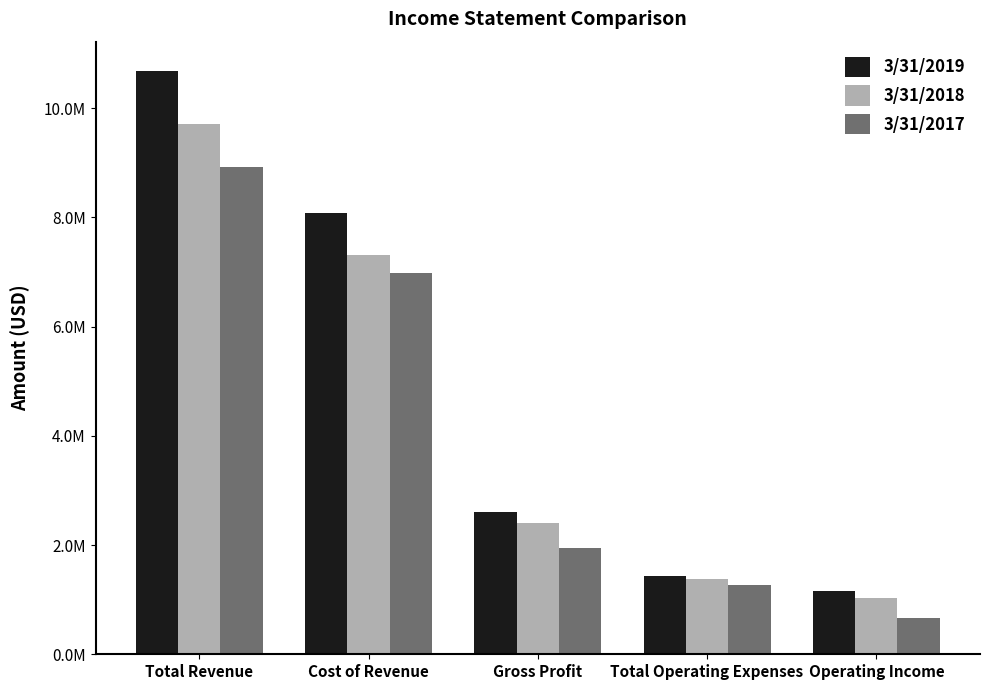

Does the chart contain any negative values?

No